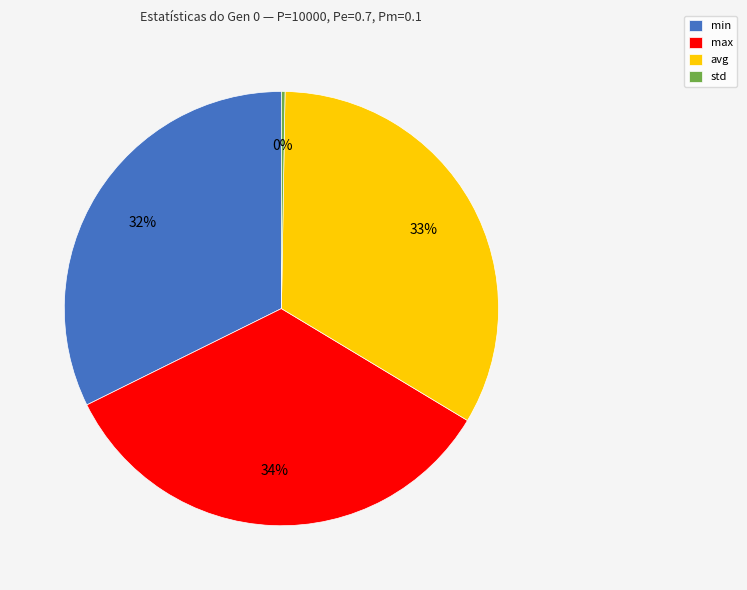

Which category has the biggest portion of the pie?

max